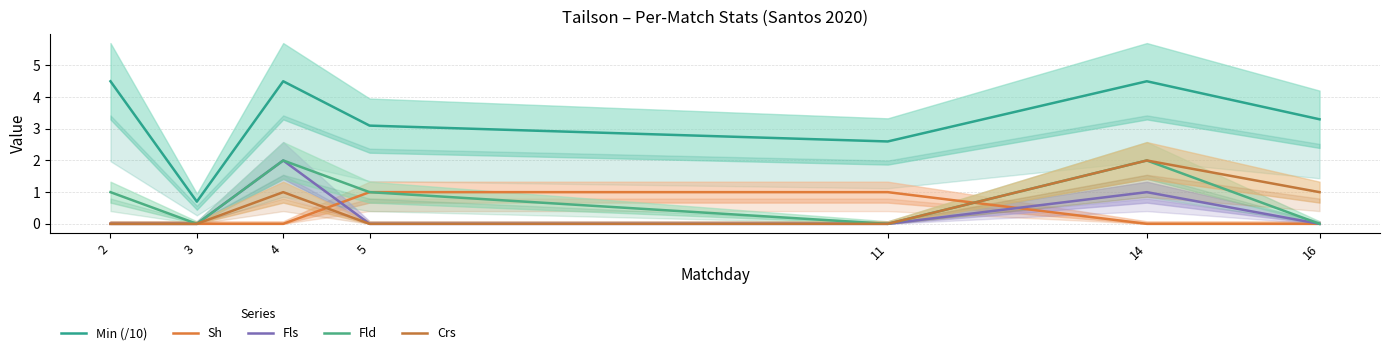

At how many categories does at least one series exceed 2?

6